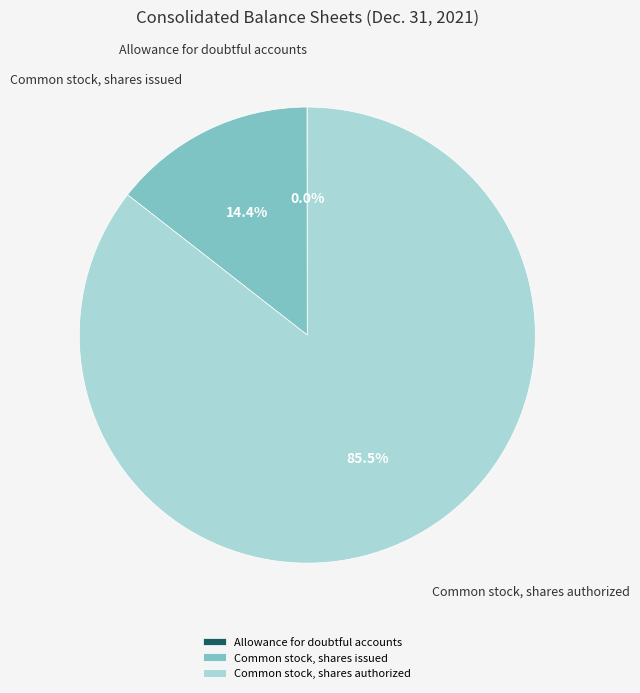

Which category has the biggest portion of the pie?

Common stock, shares authorized